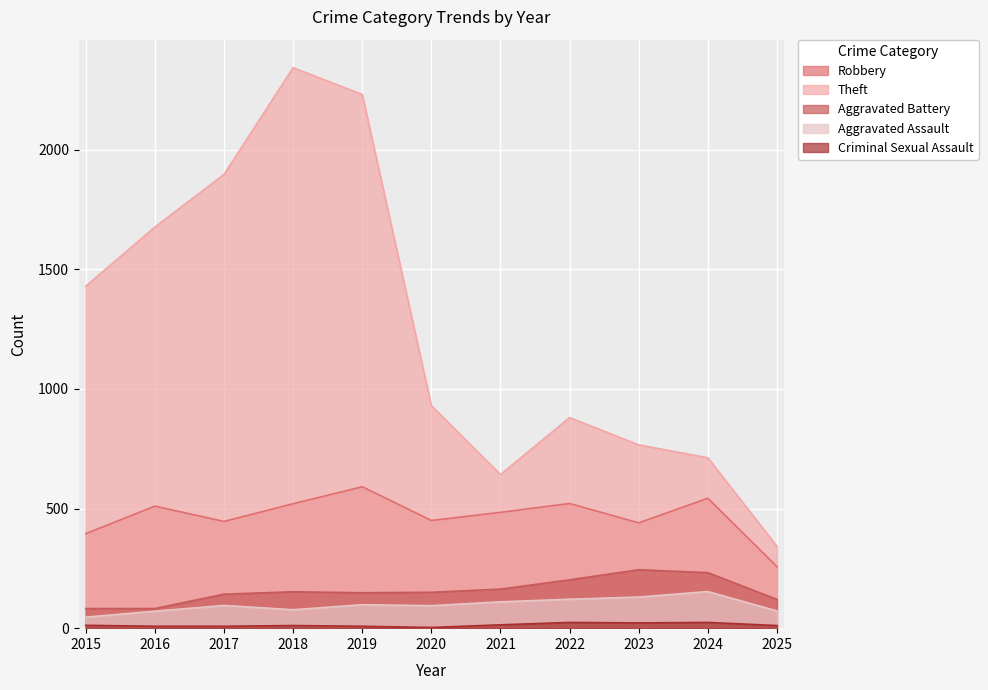

How many lines are shown in the chart?

5